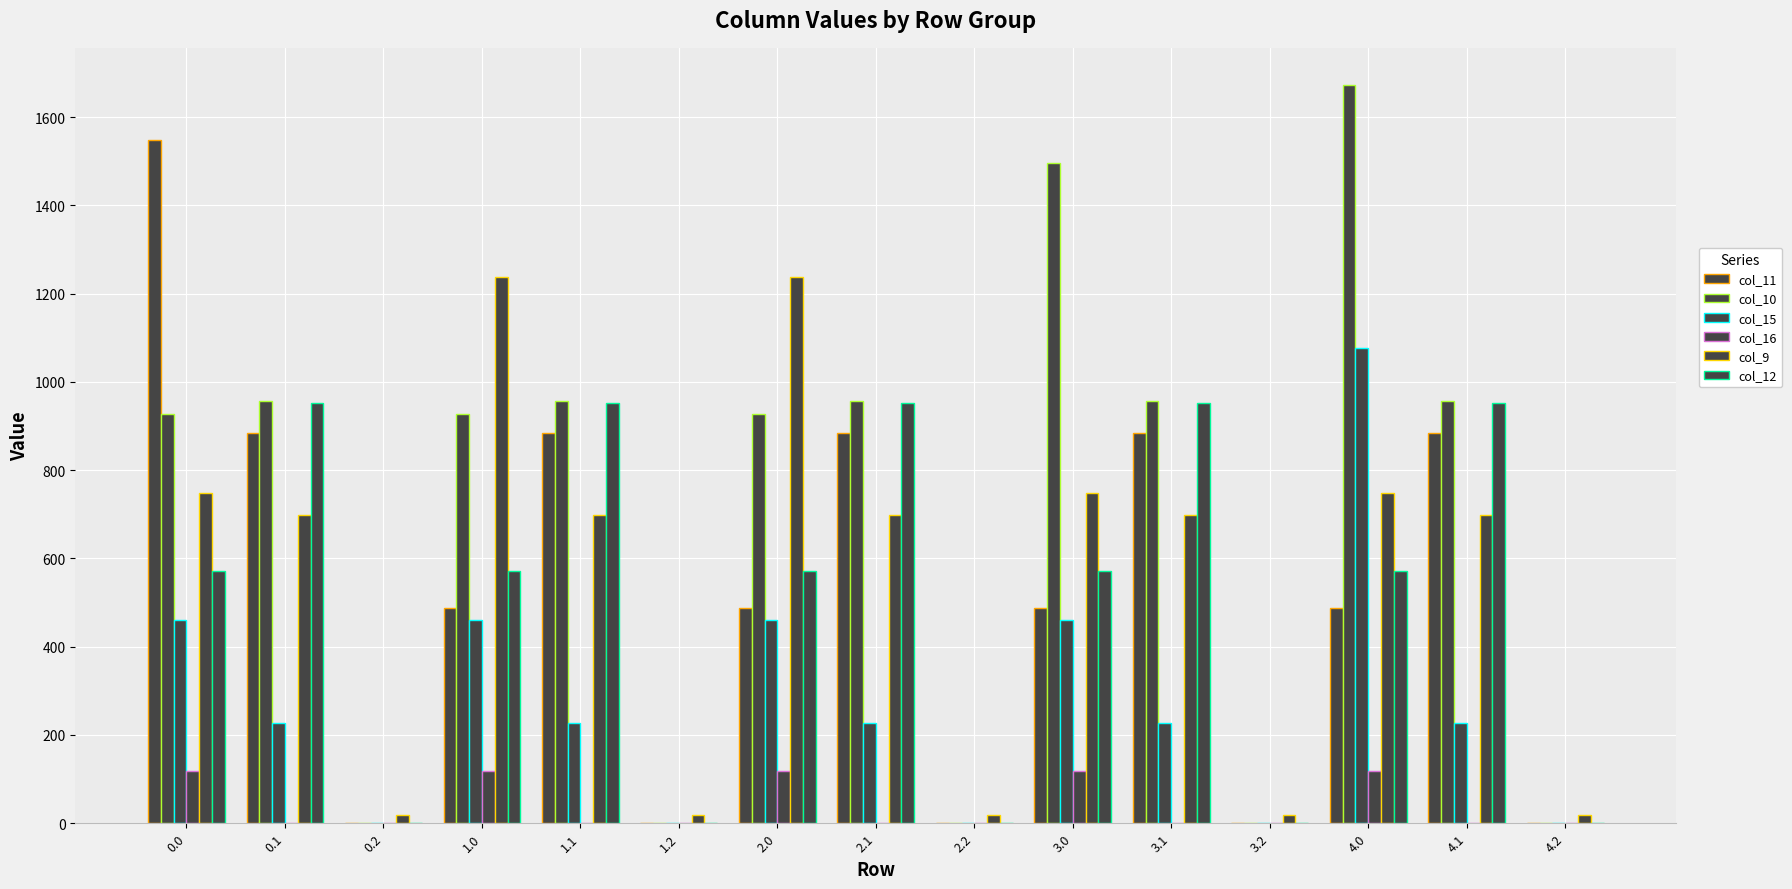

How many groups of bars are there?

15